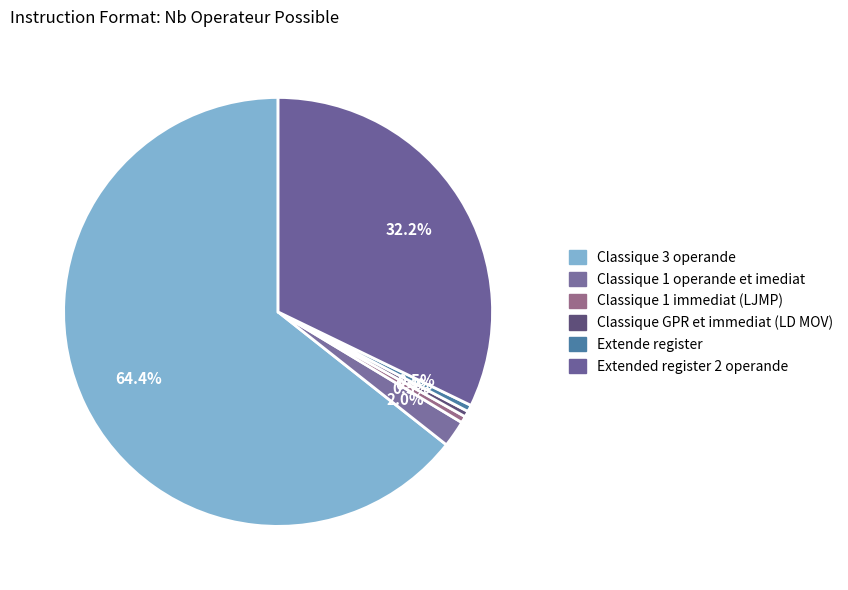

What is the ratio of the value at Classique 3 operande to the value at Extended register 2 operande?

2.0